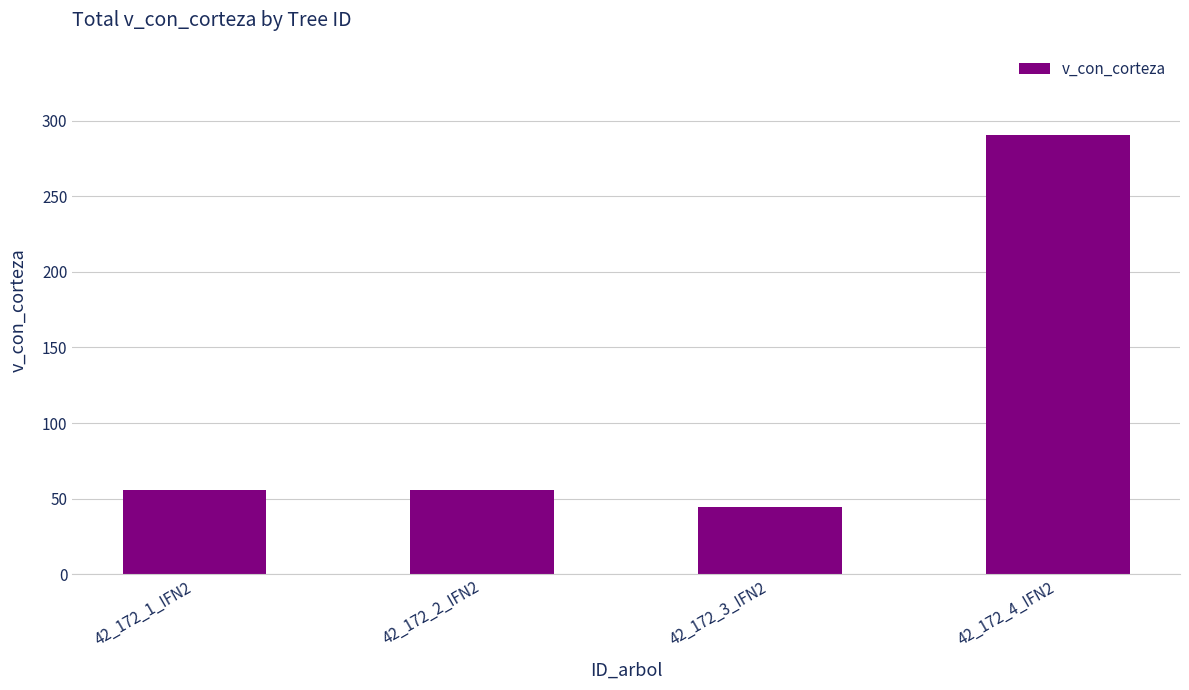

What is the label of the 2nd bar from the left?

42_172_2_IFN2